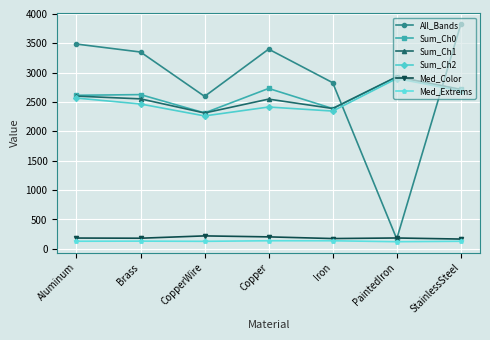

True or false: Sum_Ch1 has a value of 2021.6 at PaintedIron.

False